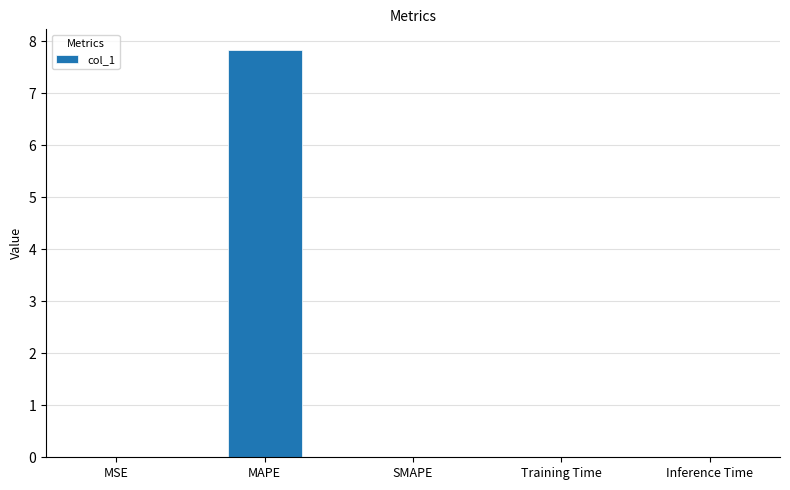

Between MAPE and SMAPE, which is larger?

MAPE